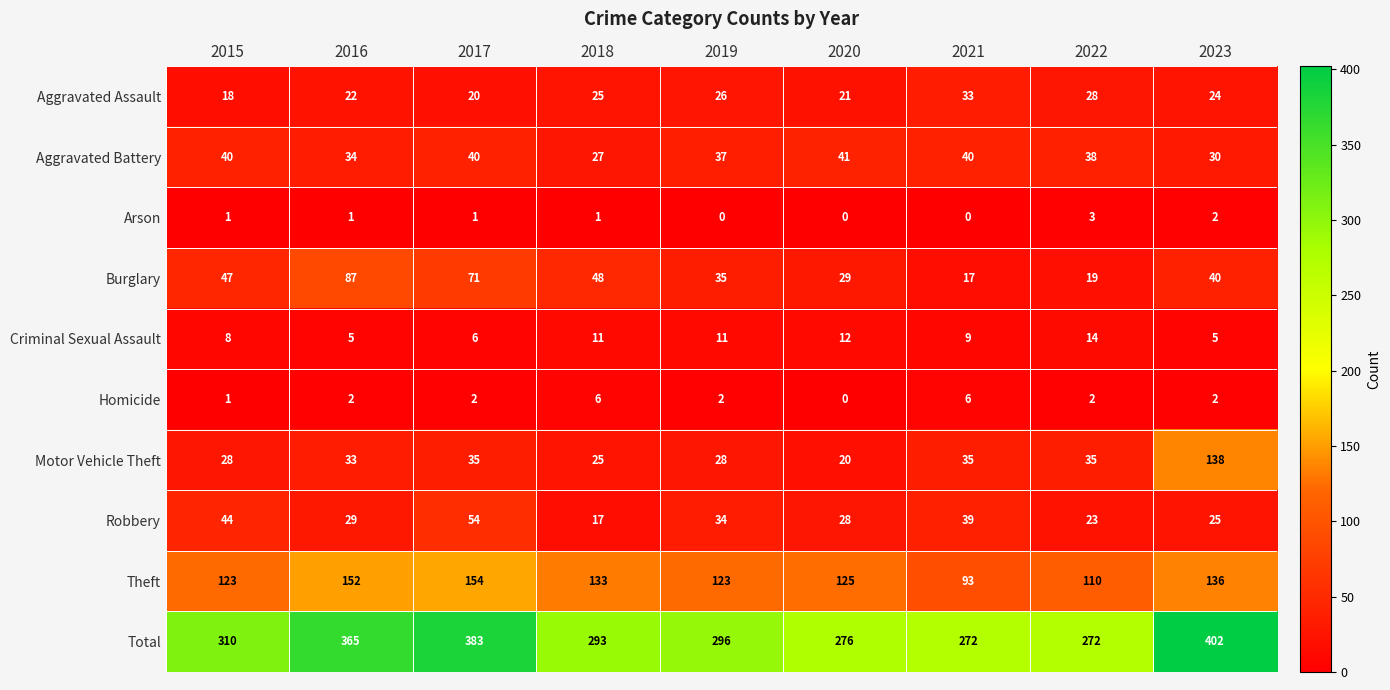

Count the number of categories in the chart.

9